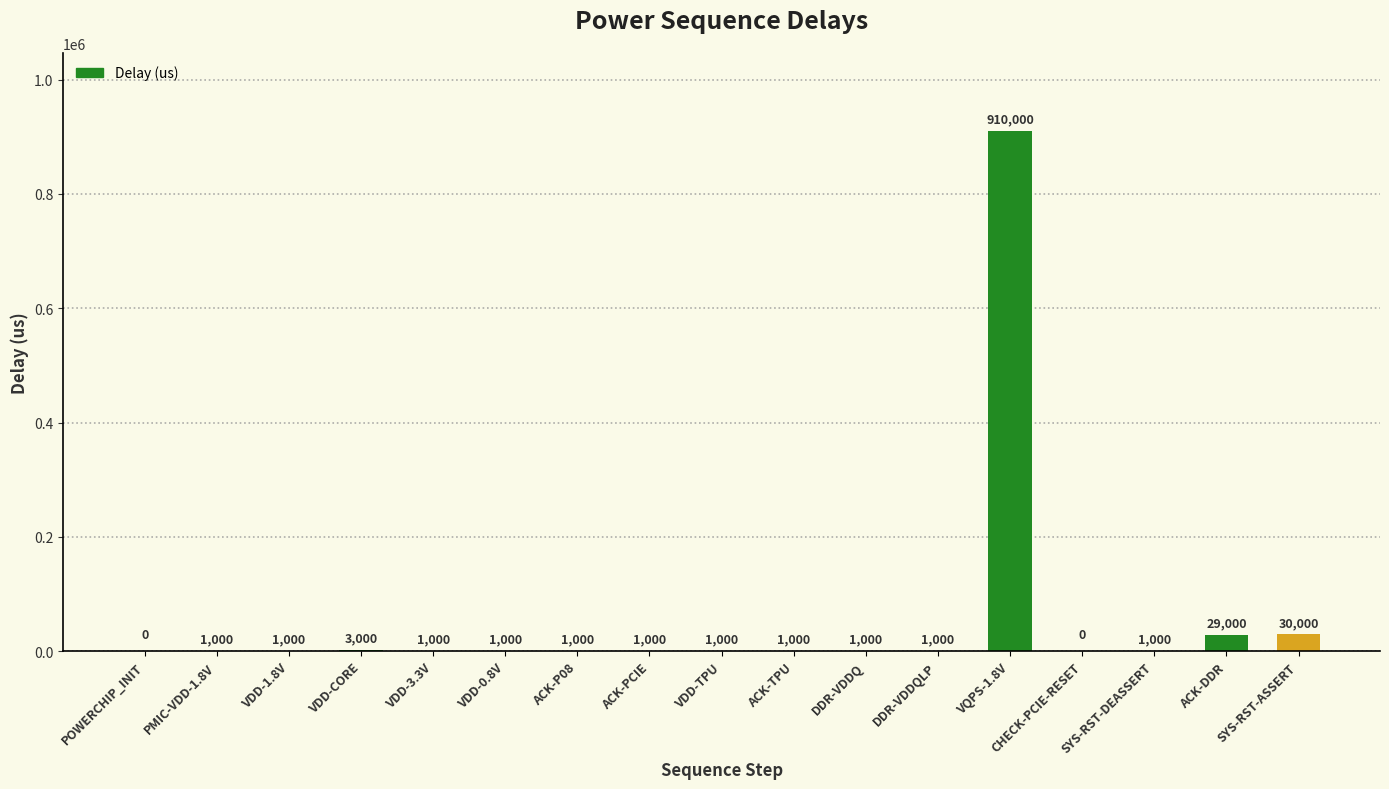

What is the ratio of the value at VDD-0.8V to the value at VDD-TPU?

1.0